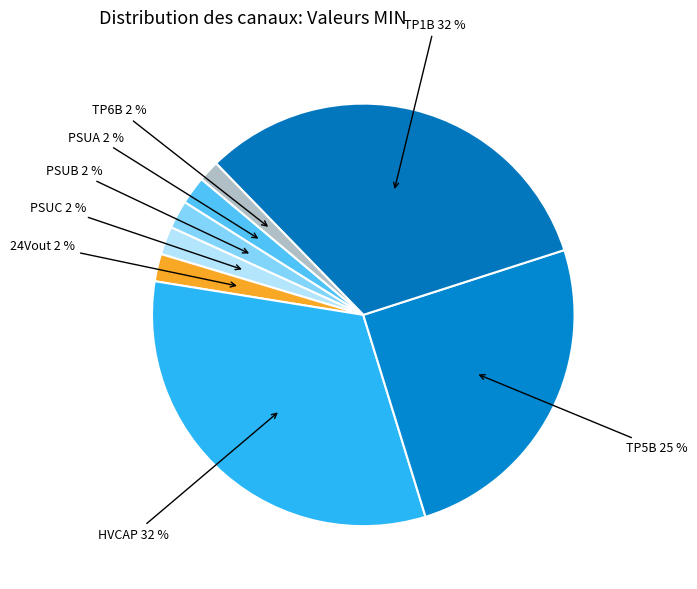

Is TP6B the majority of the pie?

No